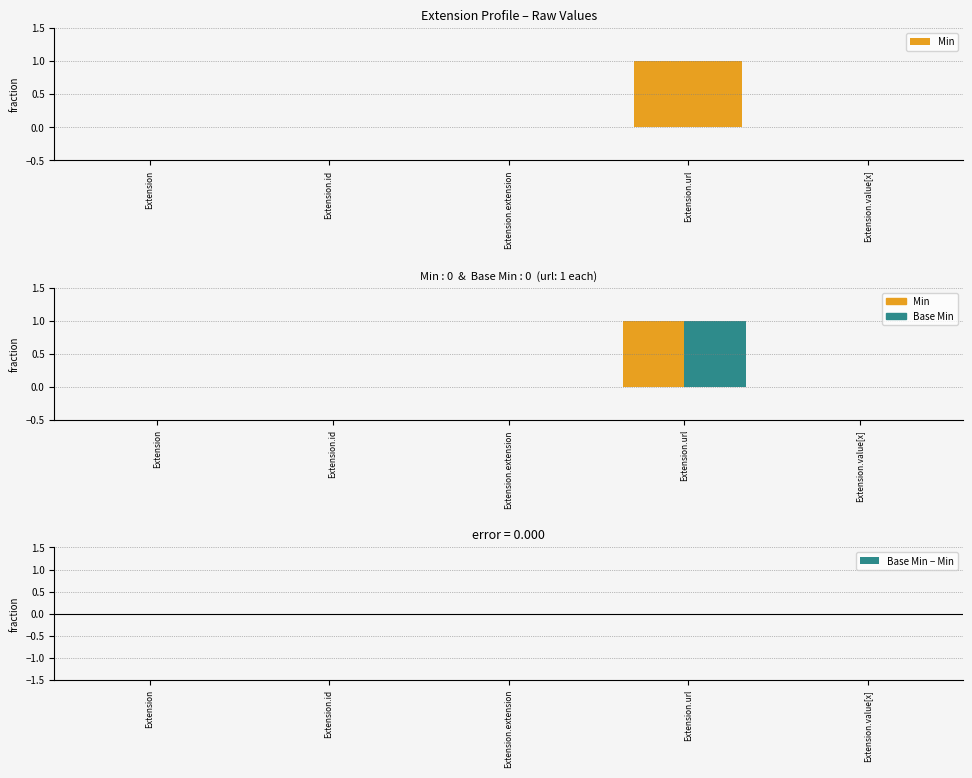

What is the label of the 3rd bar from the right?

Extension.extension